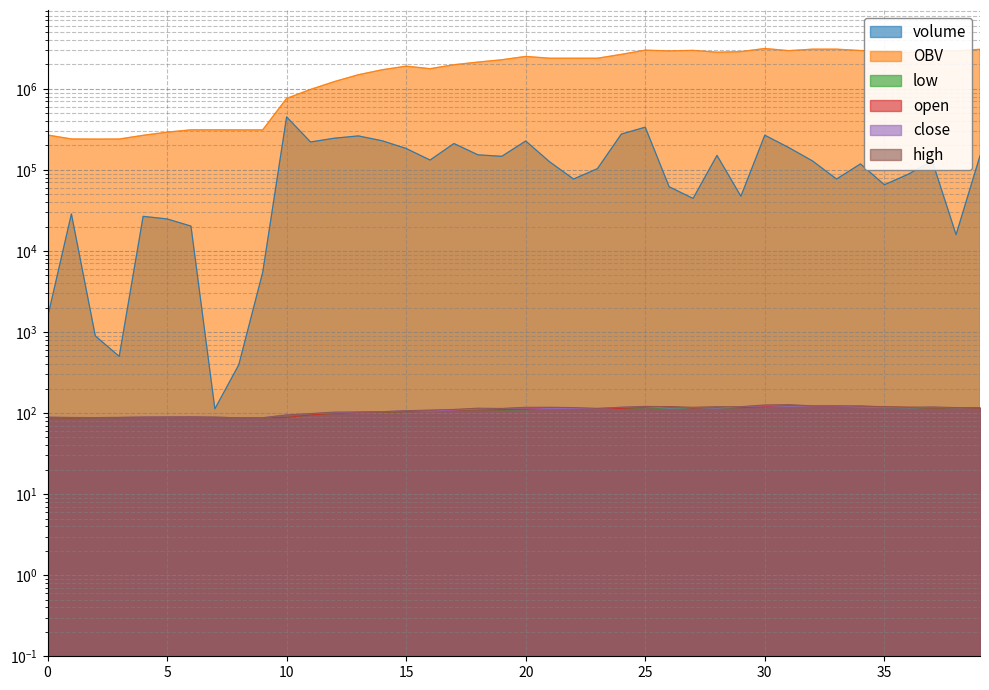

What is the smallest value displayed?

87.0